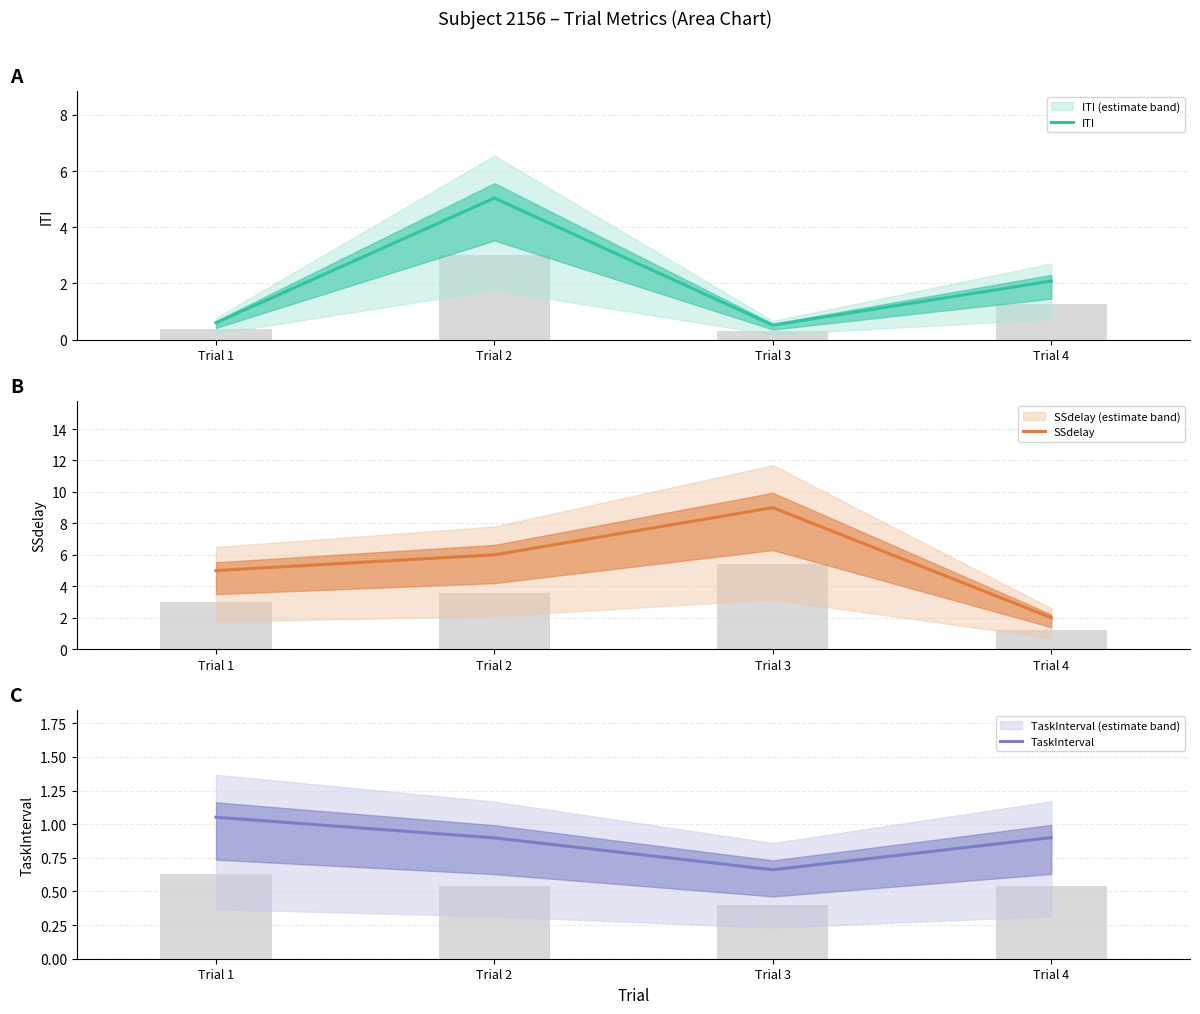

Rank the series by their average value, from highest to lowest.

SSdelay, ITI, TaskInterval